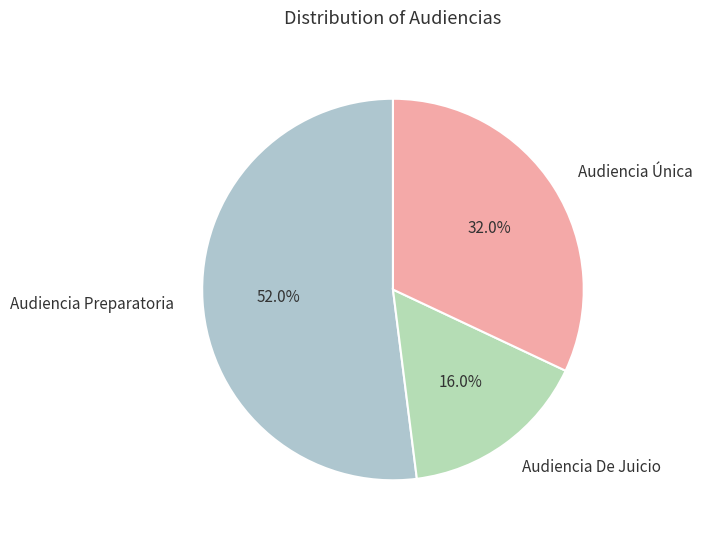

To the nearest percent, what is the difference between the Audiencia Preparatoria and Audiencia Única slice percentages?

20%